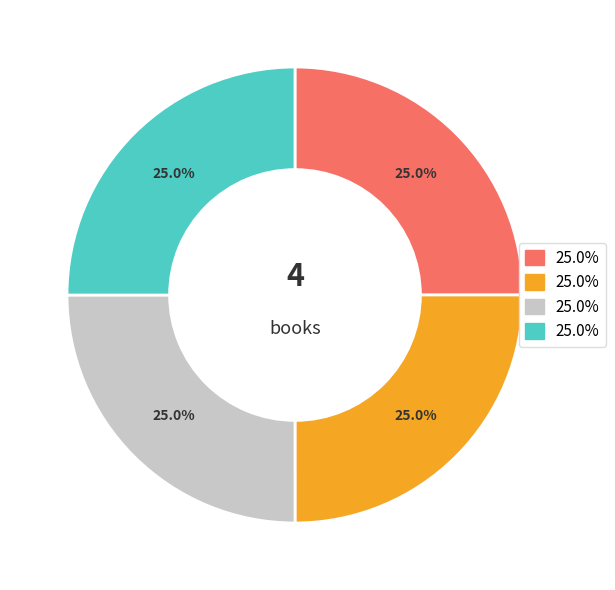

Is there any slice that represents more than half of the pie?

No